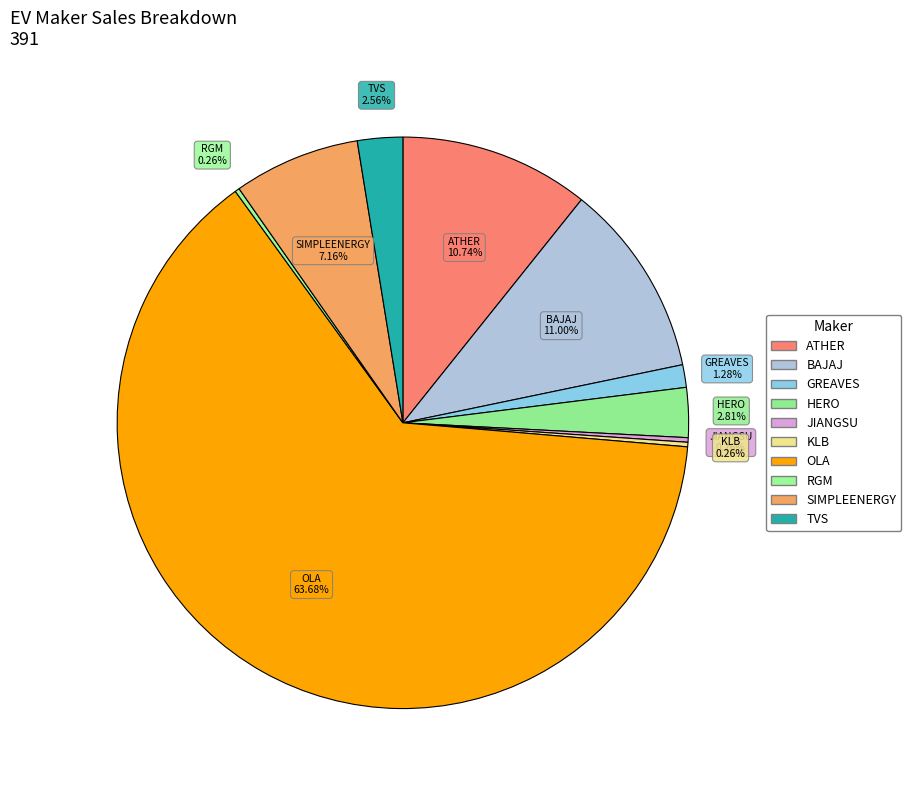

To the nearest percent, what is the difference between the largest and smallest slice percentages?

63%